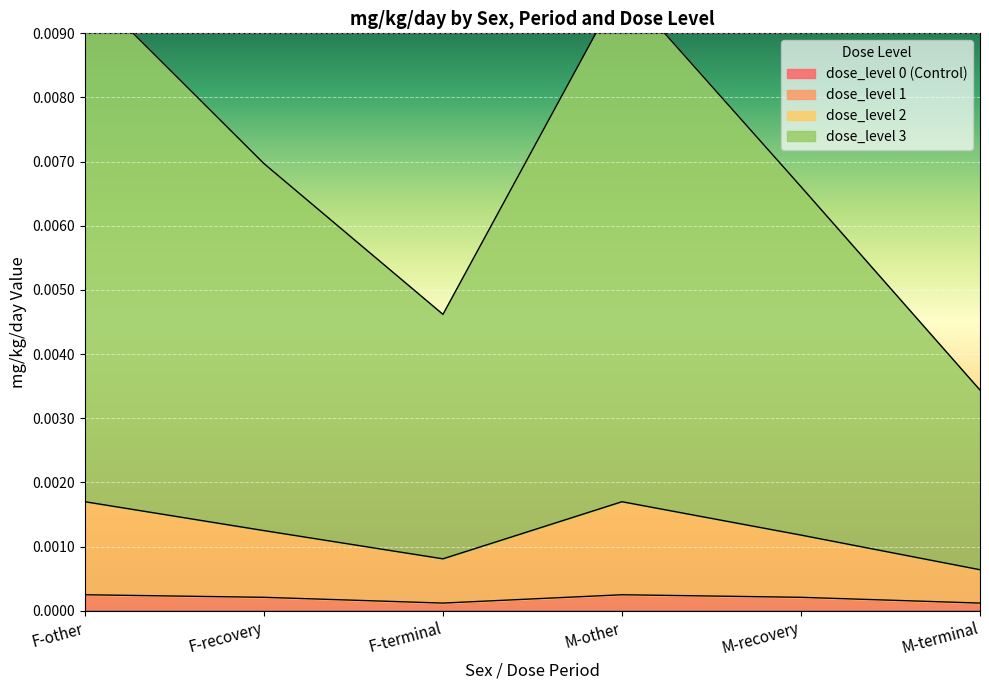

Which series changed the most between F-recovery and M-recovery?

dose_level 2